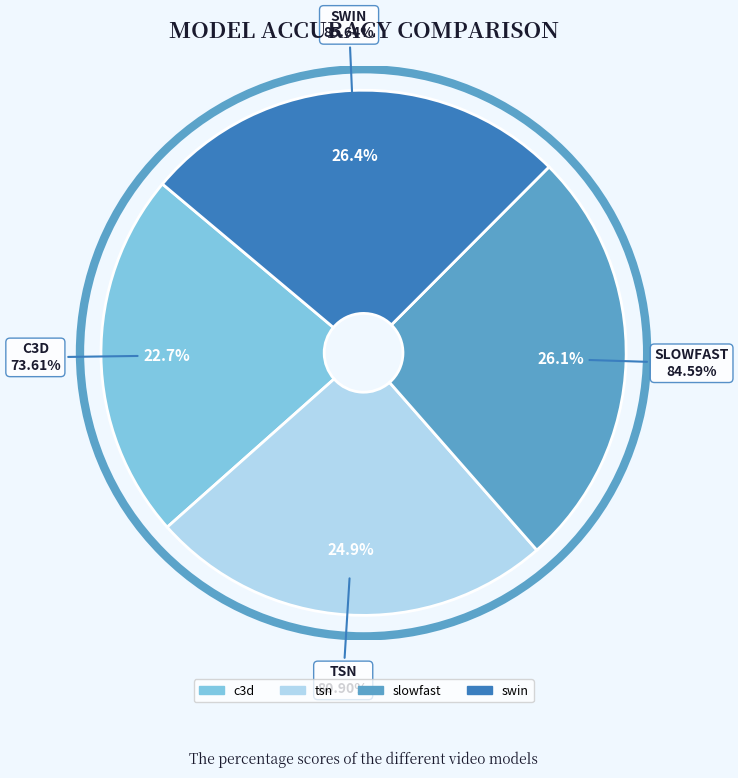

Rank the categories by value from highest to lowest.

swin, slowfast, tsn, c3d